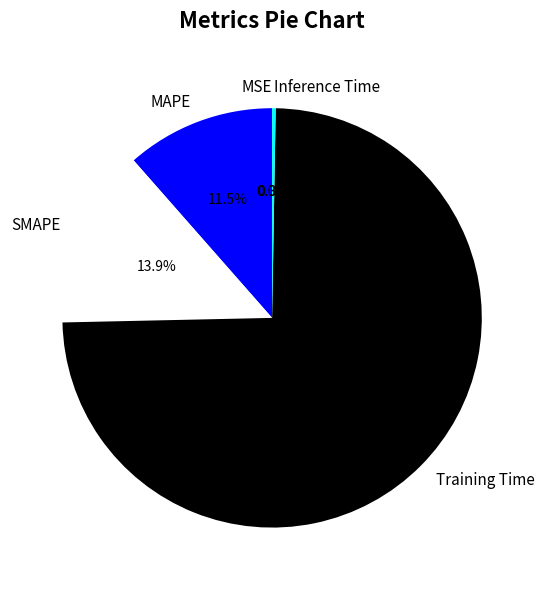

Which has a higher value, Training Time or MAPE?

Training Time